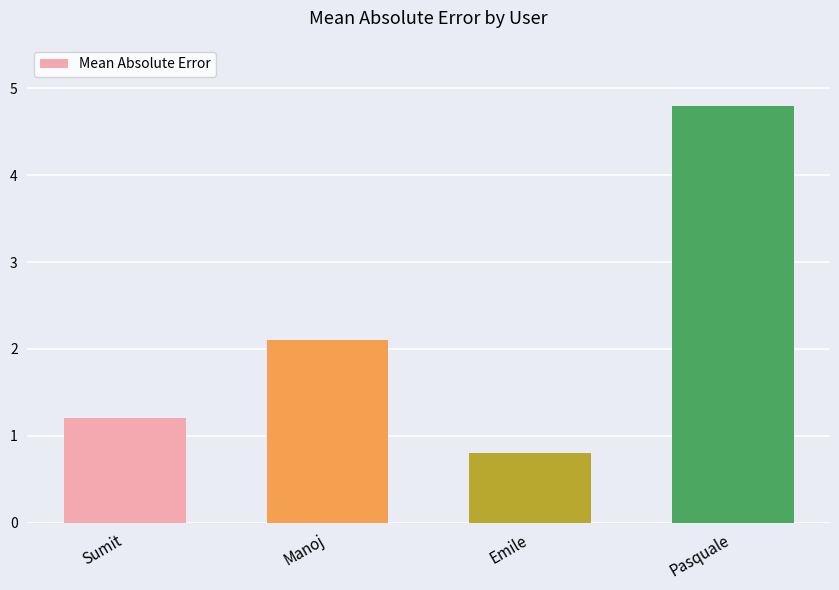

Reading right to left, extract all data points from this chart.

Pasquale=4.8	Emile=0.8	Manoj=2.1	Sumit=1.2